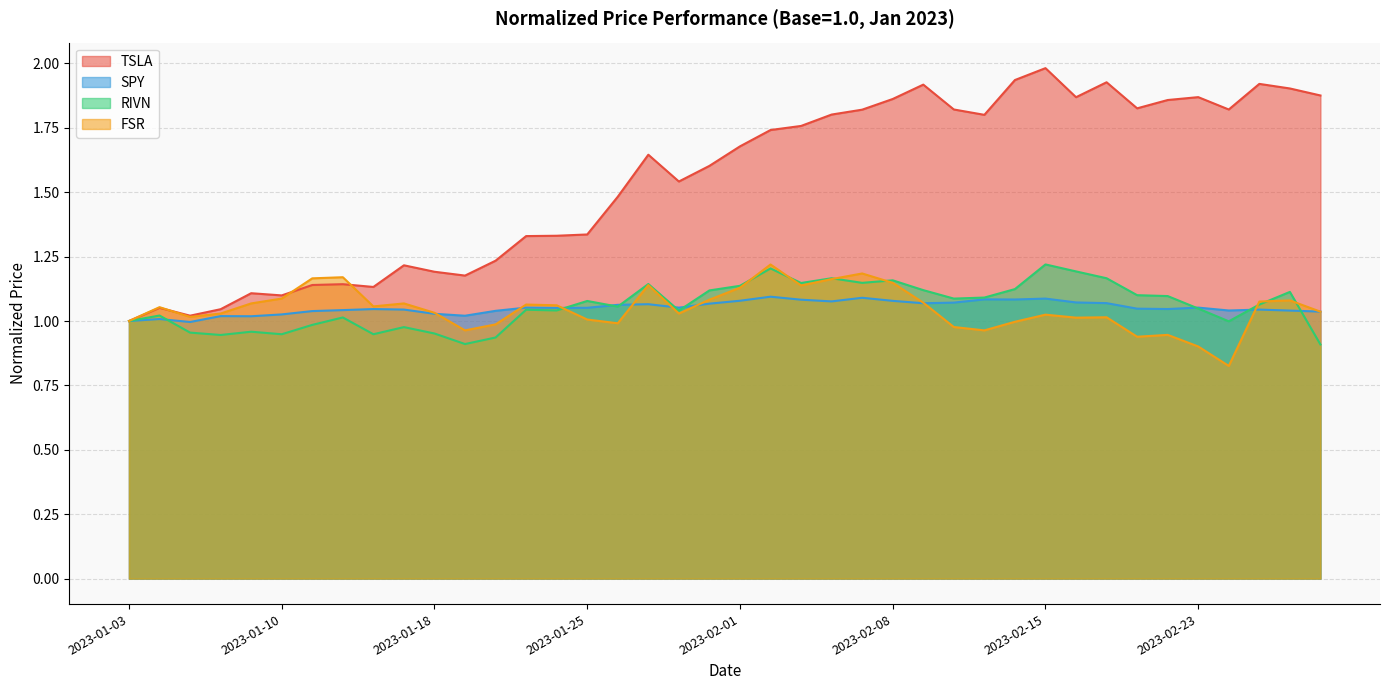

True or false: TSLA and SPY cross at least once.

False